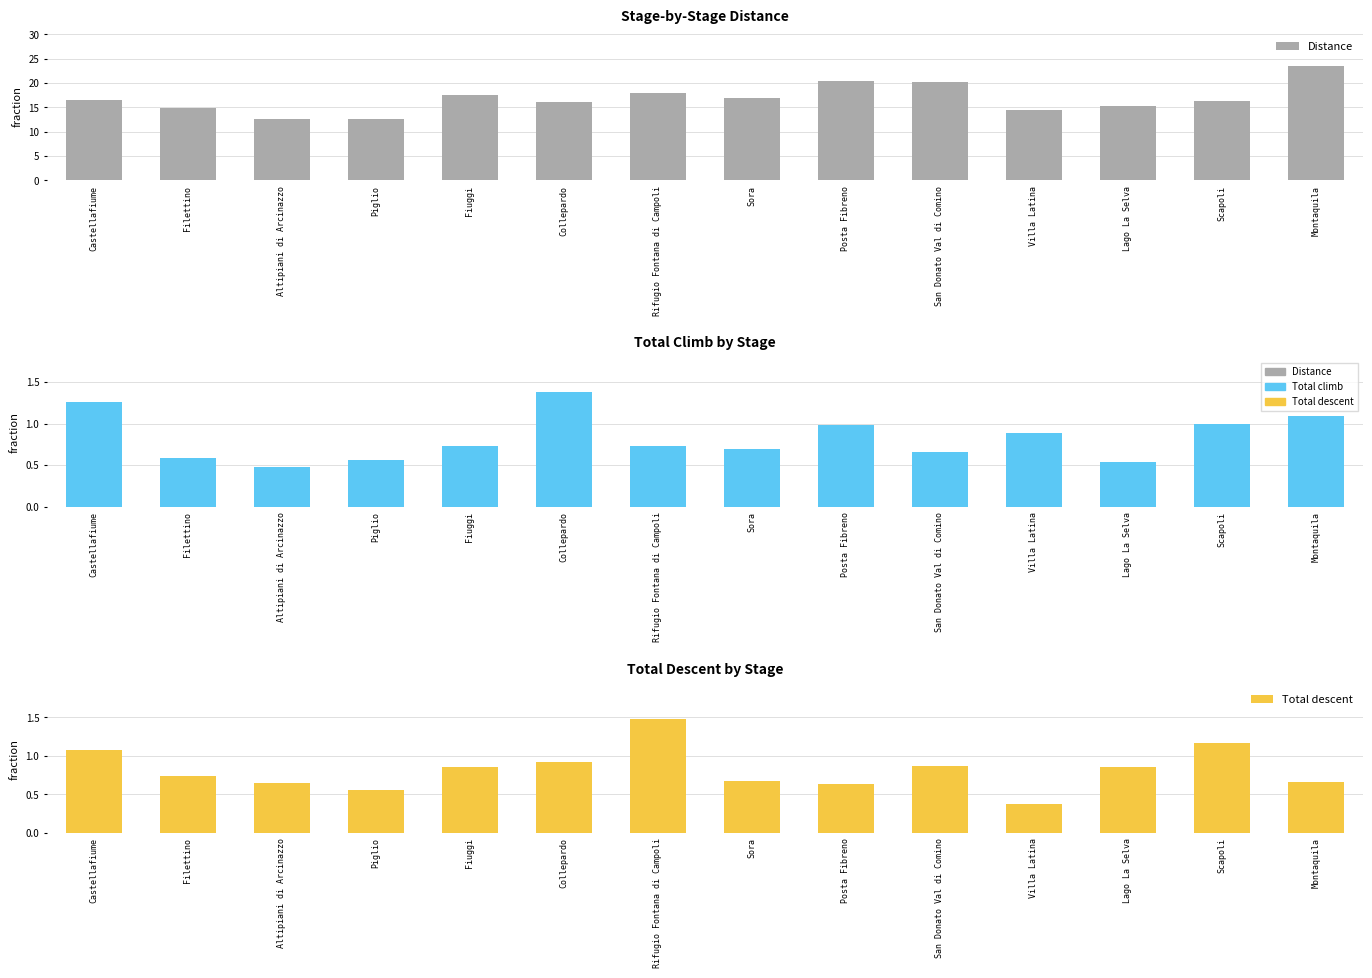

What is the sum of all Distance values?

235.8